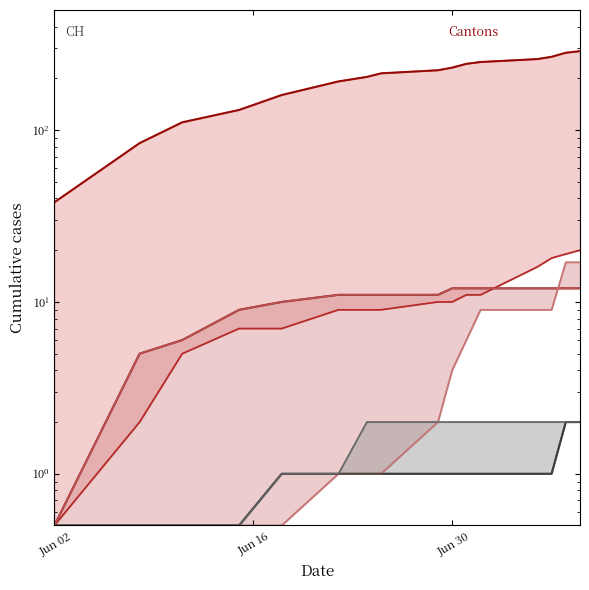

Reading right to left, extract all data points from this chart.

CH: 288.0	282.0	267.0	259.0	249.0	243.0	231.0	223.0	214.0	204.0	192.0	160.0	131.0	111.0	84.0	38.0
BL: 20.0	19.0	18.0	16.0	11.0	11.0	10.0	10.0	9.0	9.0	9.0	7.0	7.0	5.0	2.0	0.5
BS: 12.0	12.0	12.0	12.0	12.0	12.0	12.0	11.0	11.0	11.0	11.0	10.0	9.0	6.0	5.0	0.5
SZ: 17.0	17.0	9.0	9.0	9.0	6.0	4.0	2.0	1.0	1.0	1.0	0.5	0.5	0.5	0.5	0.5
FR: 2.0	2.0	2.0	2.0	2.0	2.0	2.0	2.0	2.0	2.0	1.0	1.0	0.5	0.5	0.5	0.5